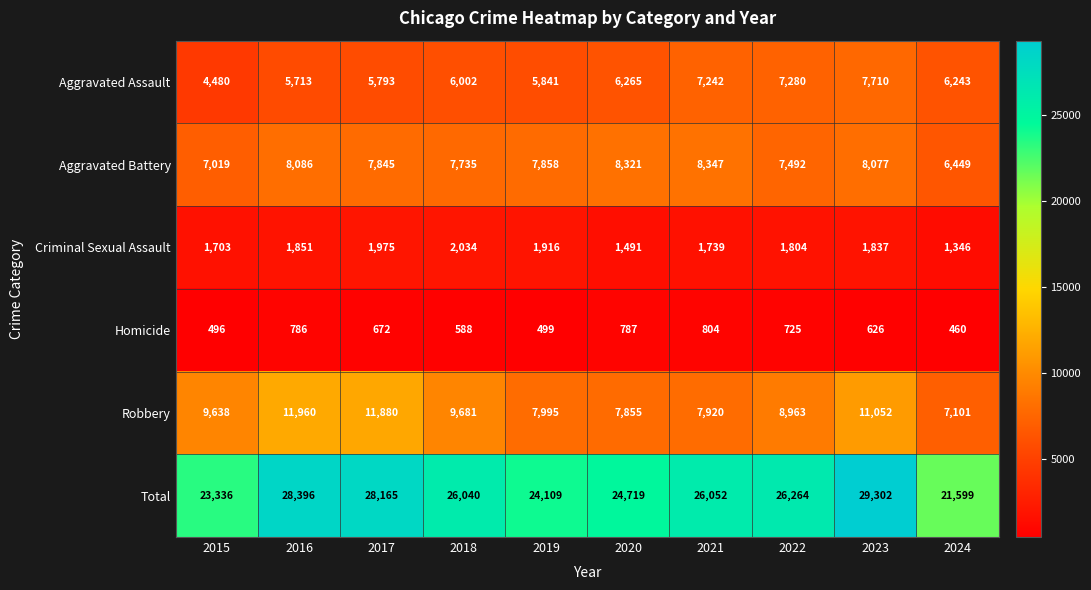

How many data points does each series have?

10